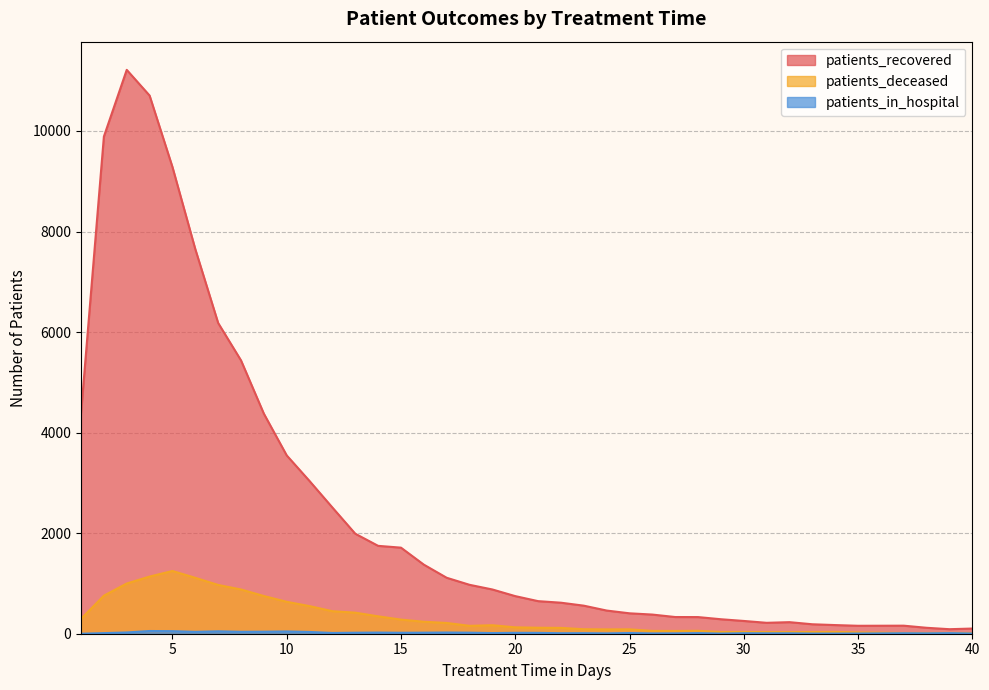

Does the chart display data point markers on the line(s)?

No